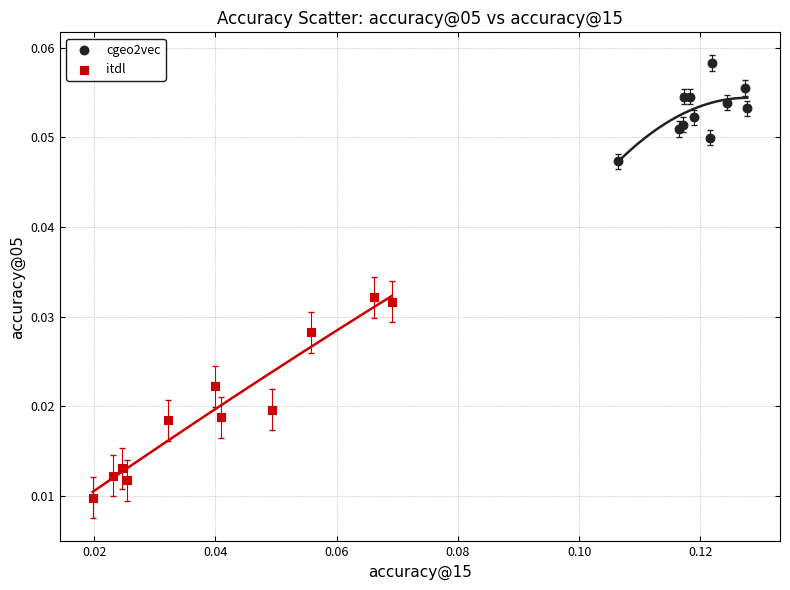

Which series has the largest Y range (max minus min)?

itdl